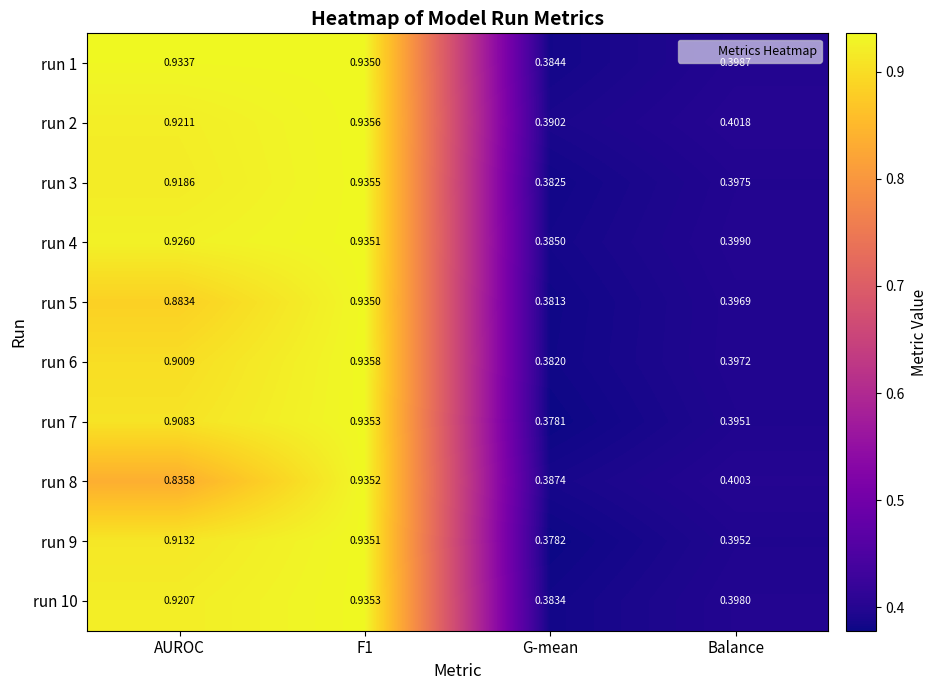

At which label is run 8 closest to 0?

G-mean